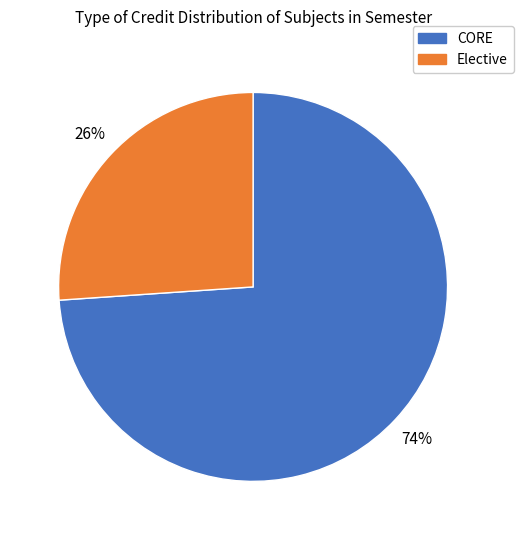

To the nearest percent, what is the average slice percentage?

50%